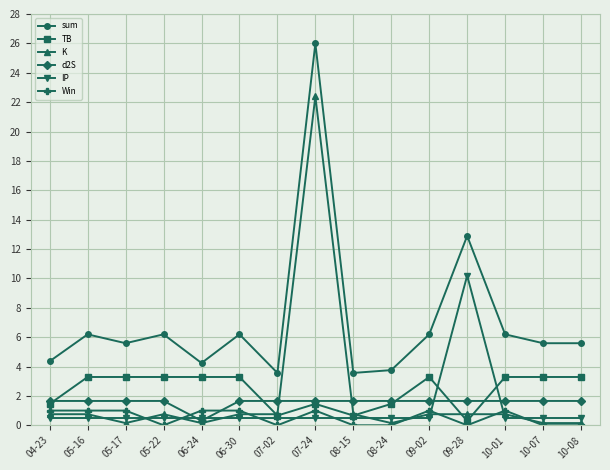

Does the chart display data point markers on the line(s)?

Yes